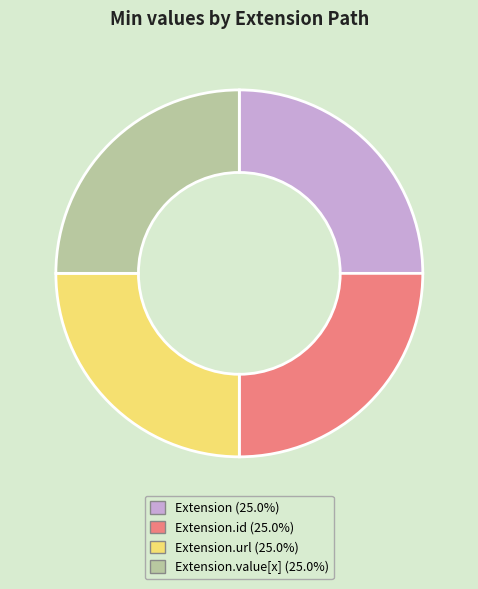

Does any single category account for the majority?

No